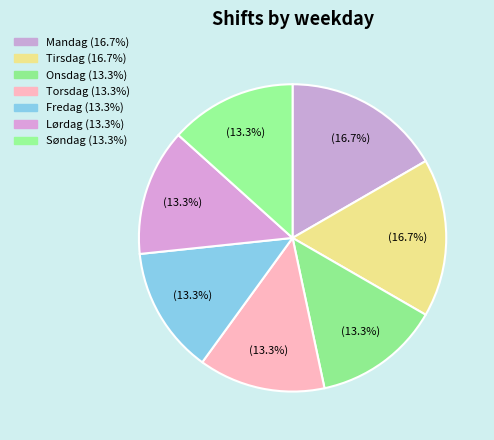

The Lørdag slice represents 13% of the pie. True or false?

True